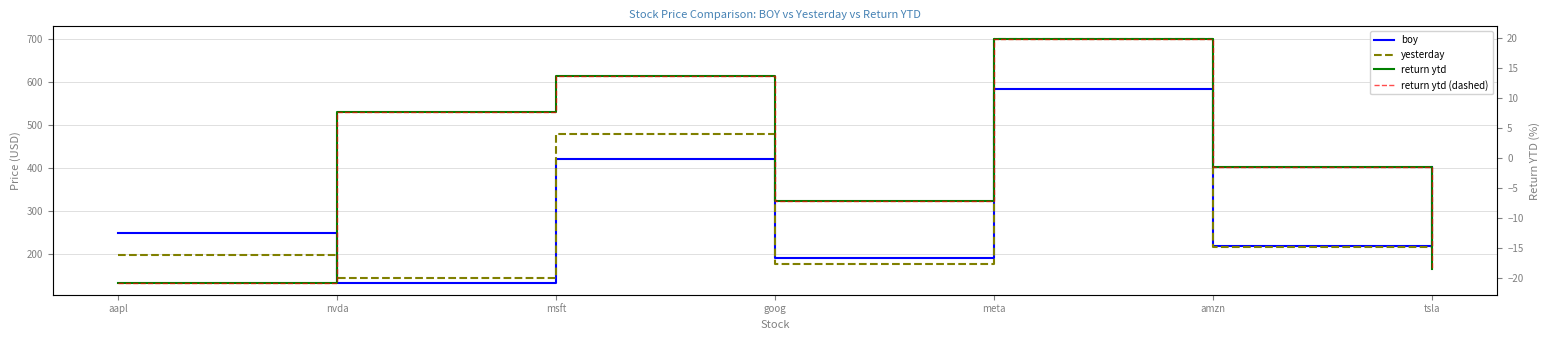

True or false: return ytd has more than 2 points higher than both neighbors.

False